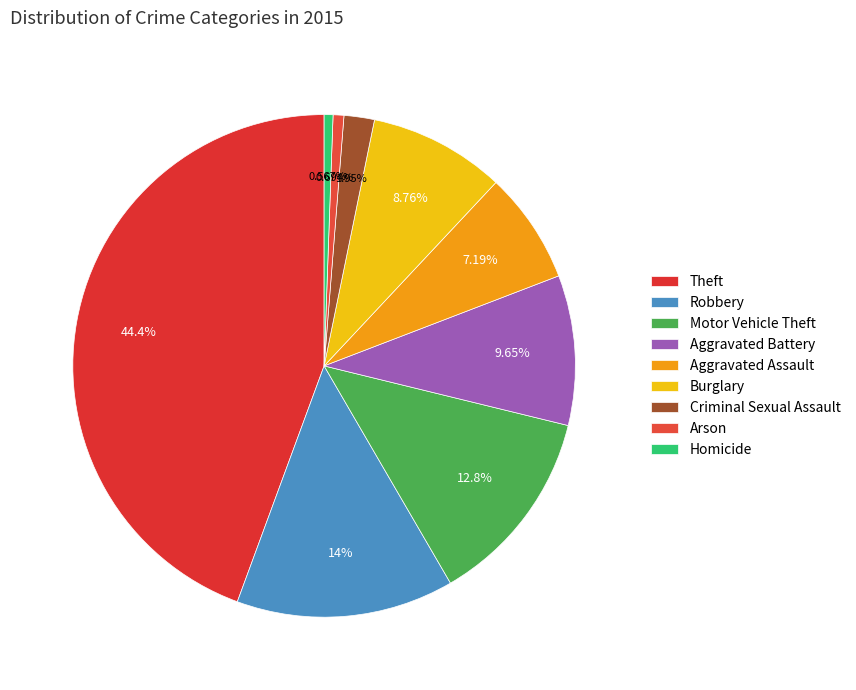

Which category has the biggest portion of the pie?

Theft